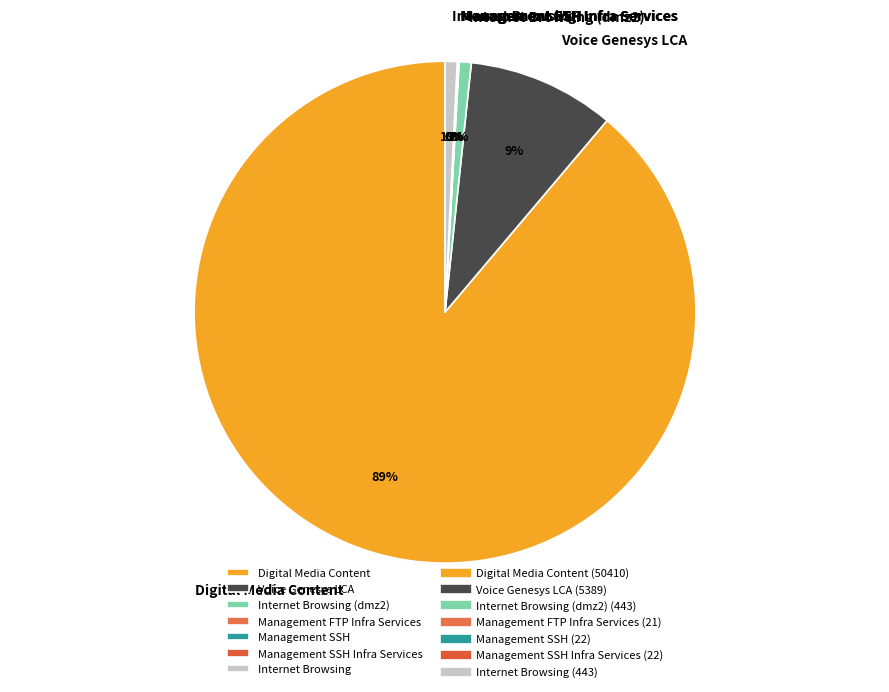

Does Digital Media Content account for over 50% of the chart?

Yes